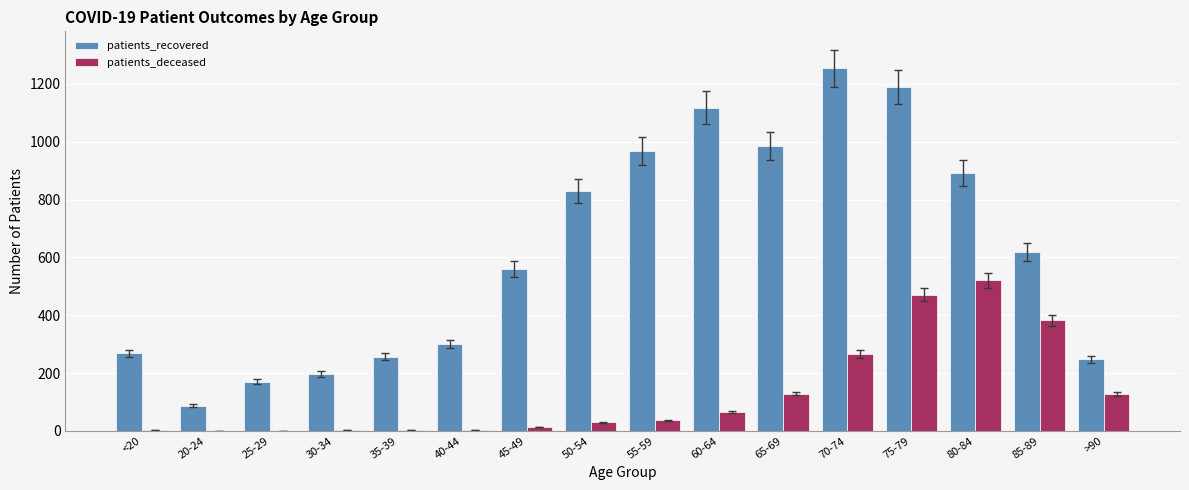

Which category has the highest value in the patients_recovered series?

70-74